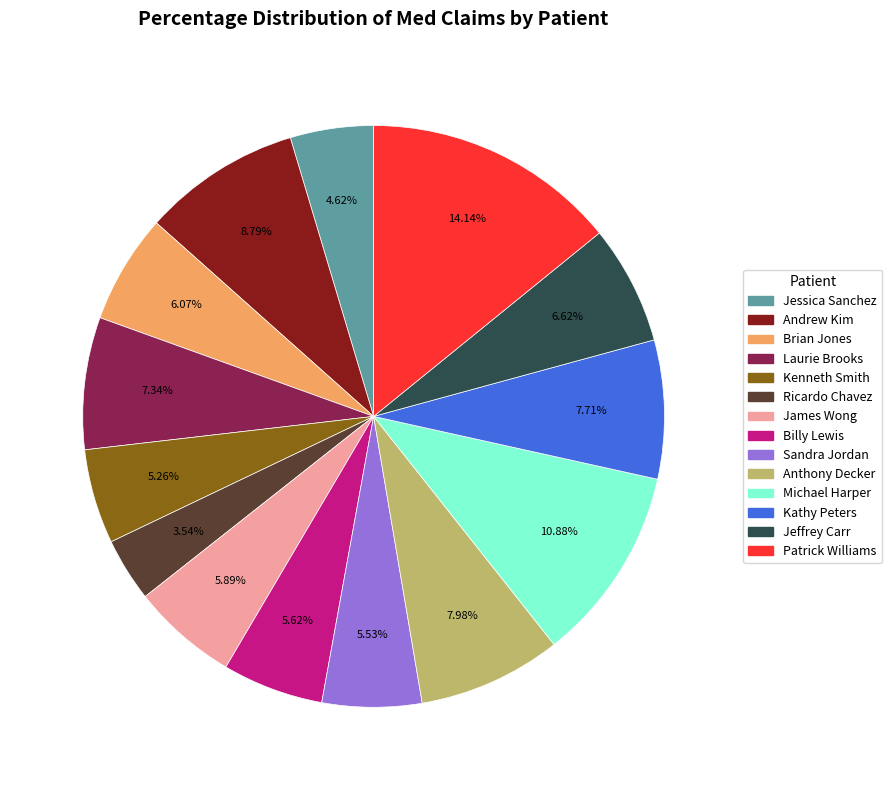

Combined, what portion of the pie is Jeffrey Carr and Kenneth Smith?

11.9%